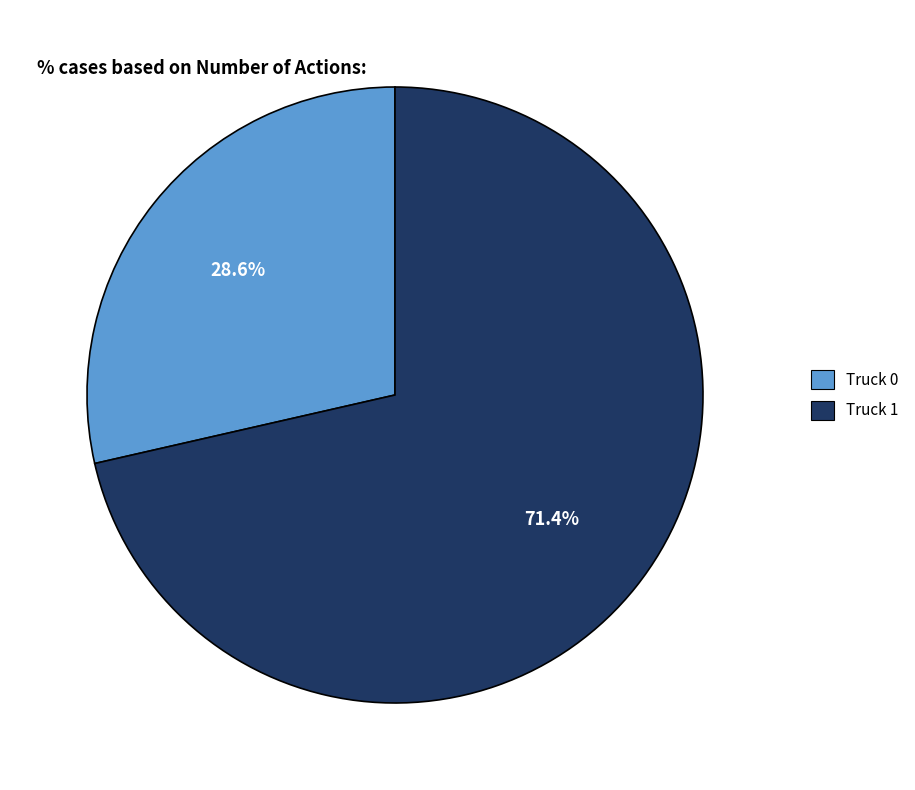

To the nearest percent, what percentage of the pie is Truck 1?

71%